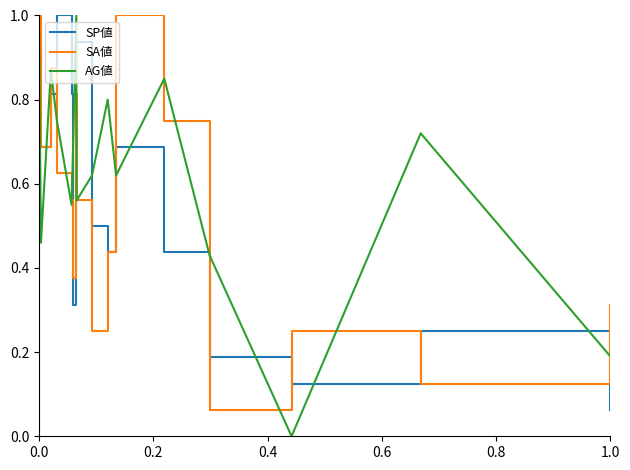

What are all the series names shown in the legend?

SP値, SA値, AG値